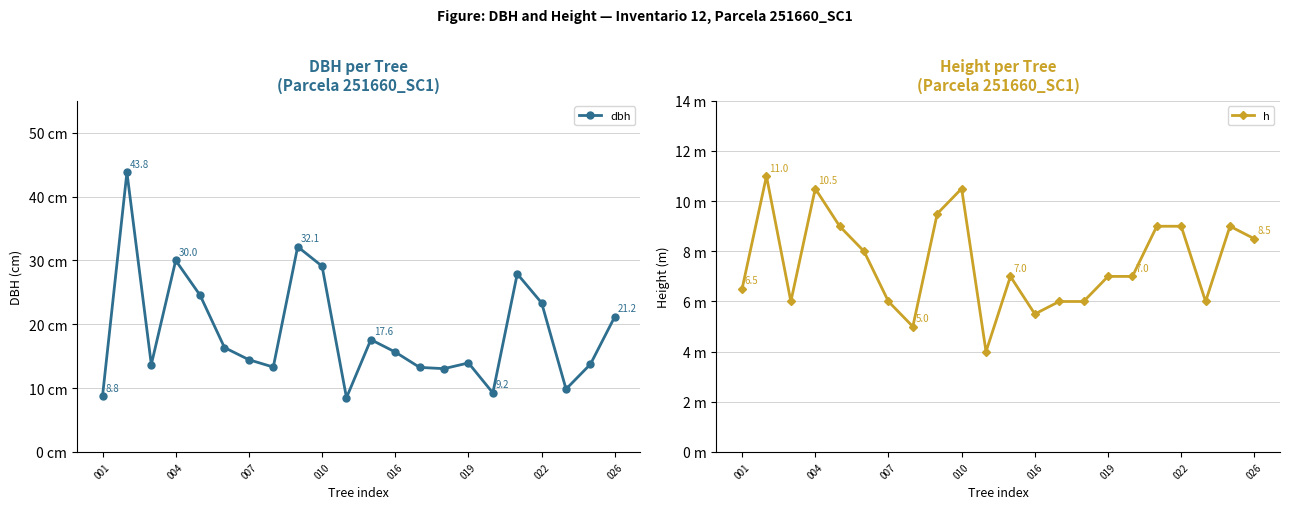

What are all the series names shown in the legend?

dbh, h